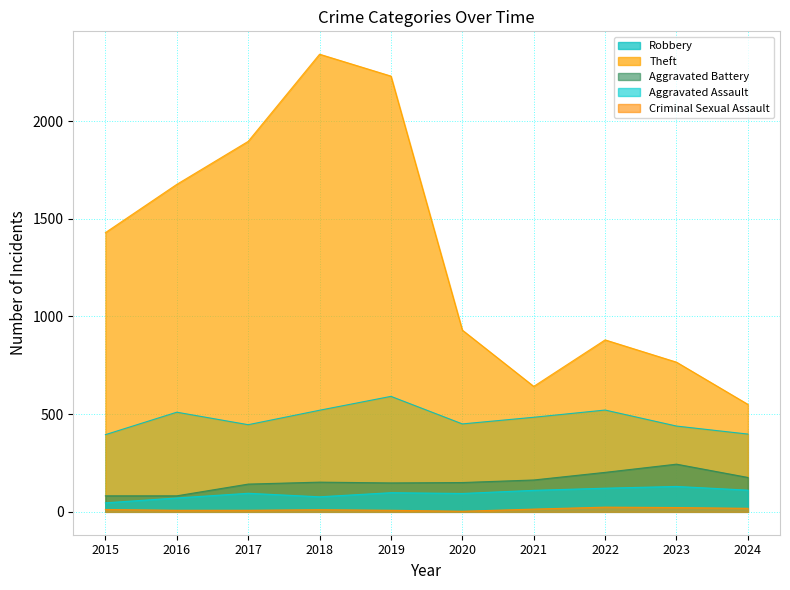

True or false: Aggravated Battery and Theft cross at least once.

False